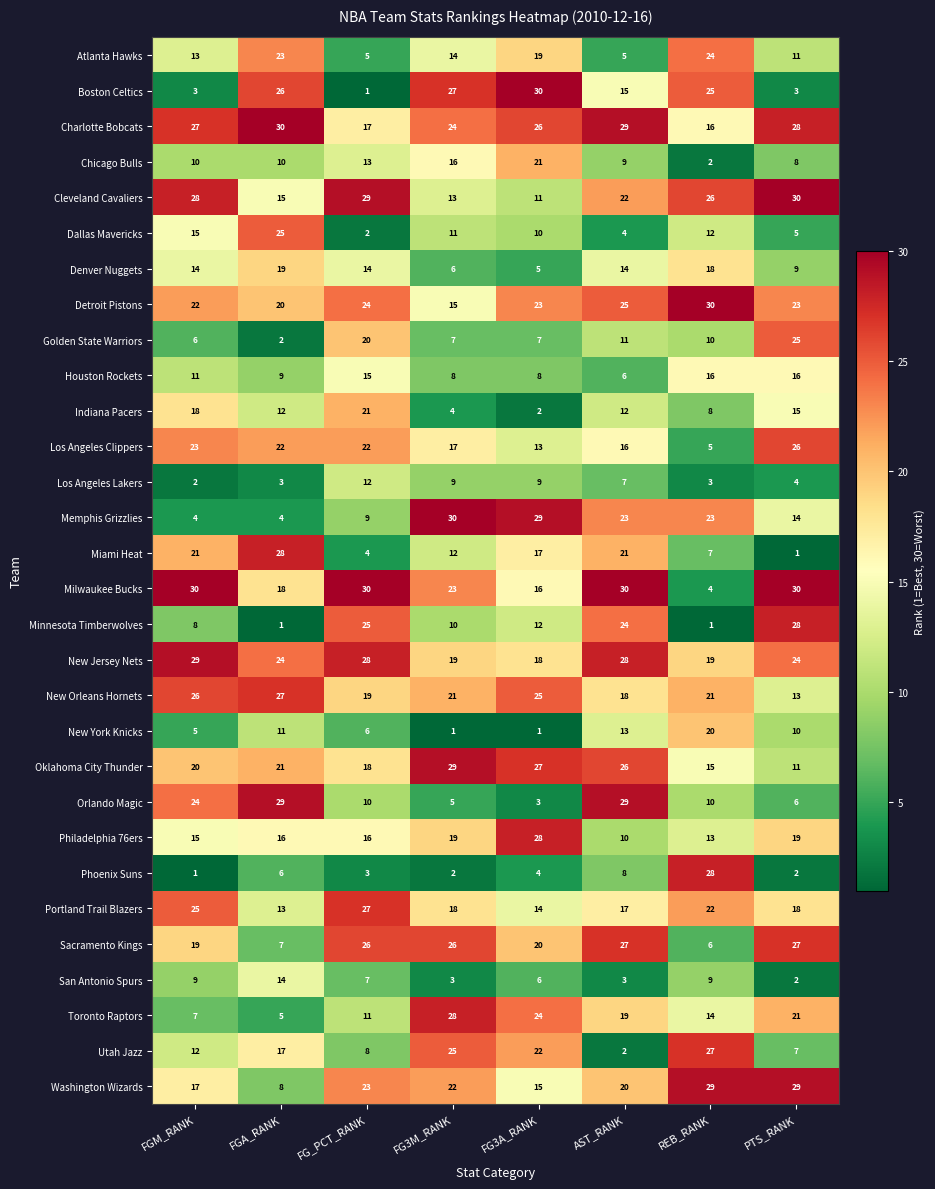

At which label does San Antonio Spurs reach its minimum?

PTS_RANK